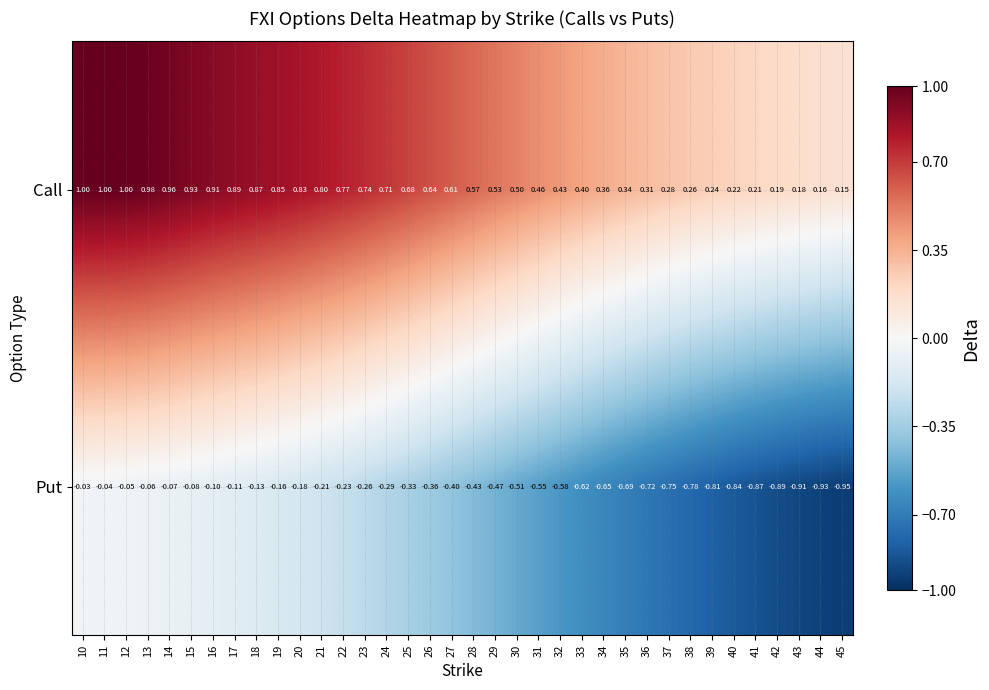

How many series are shown in this chart?

2